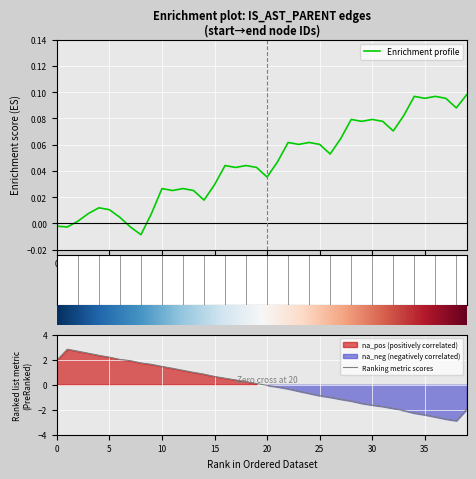

What is the greatest value displayed?

0.1